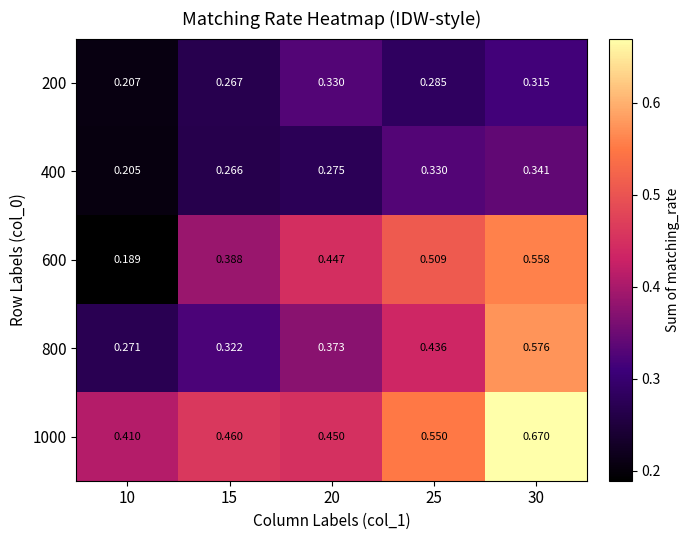

Is the value of 1000 at 30 greater than the value of 600 at 30?

Yes